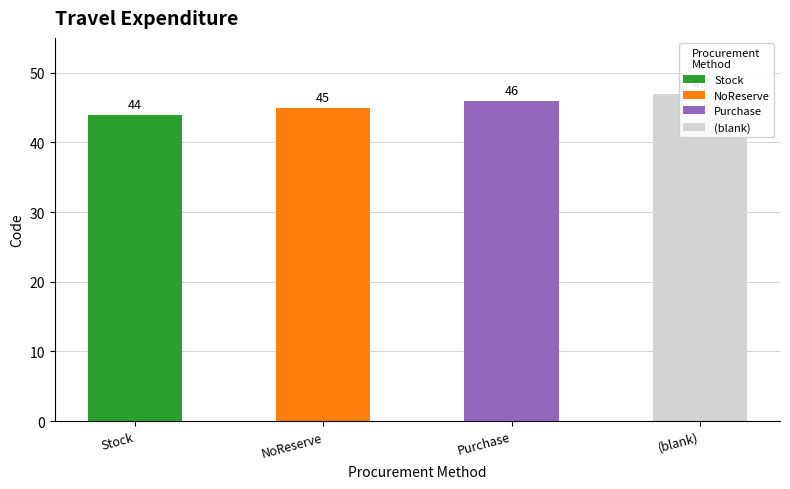

How many values are below 46?

2